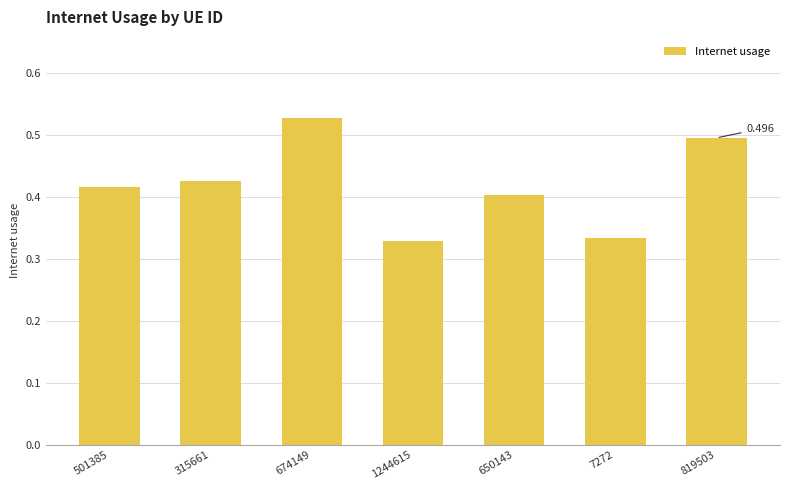

List the labels in order of value, largest first.

674149, 819503, 315661, 501385, 650143, 7272, 1244615